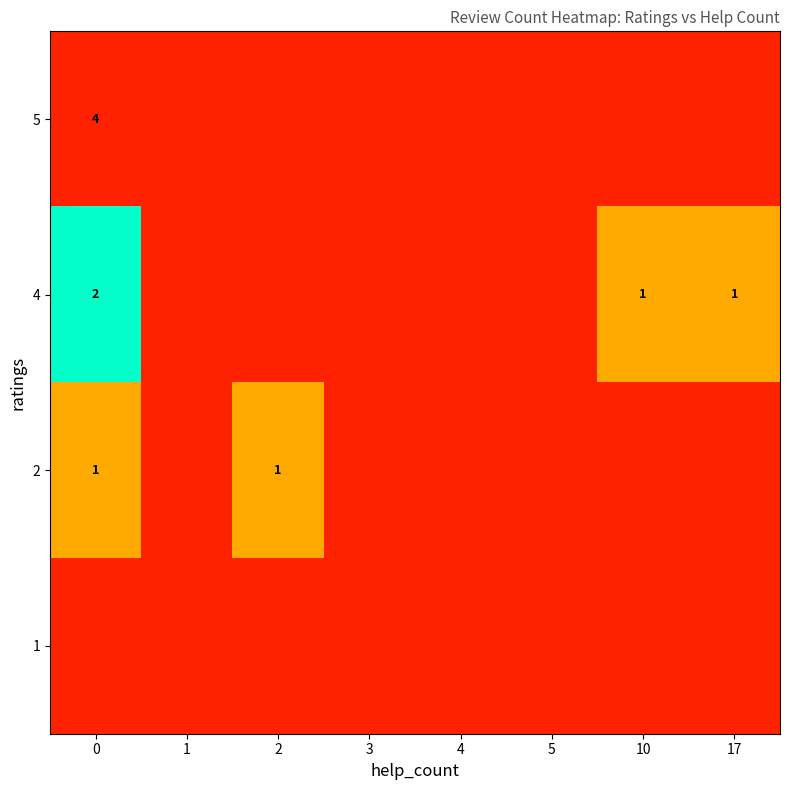

The 4 series shows 0 at 4. True or false?

True